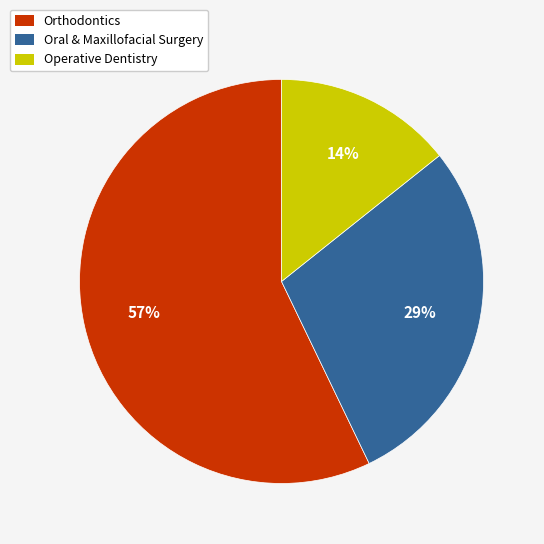

Approximately how many times larger is the value at Operative Dentistry compared to Oral & Maxillofacial Surgery?

0.5